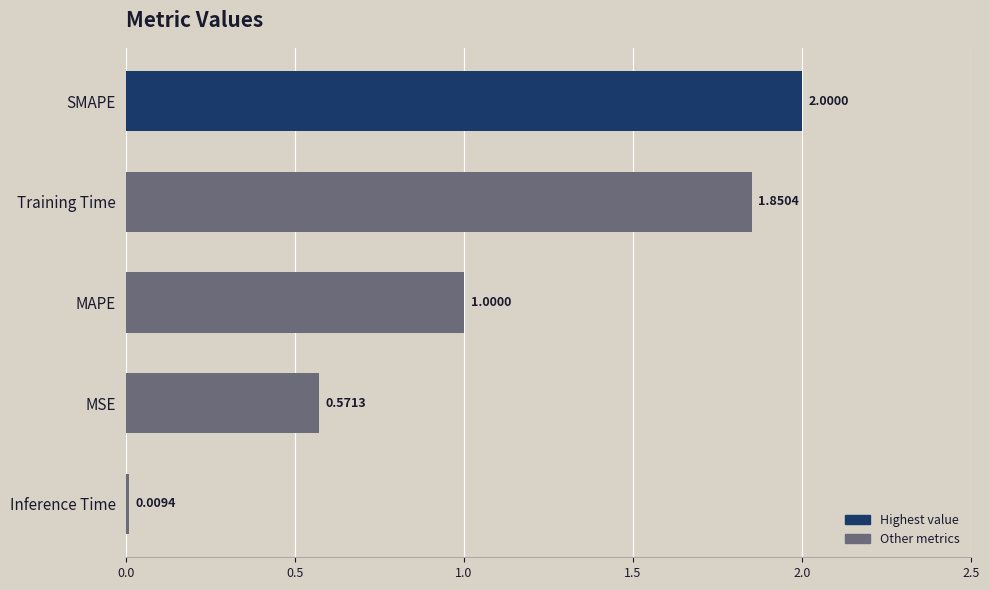

What is the sum of all values?

5.4